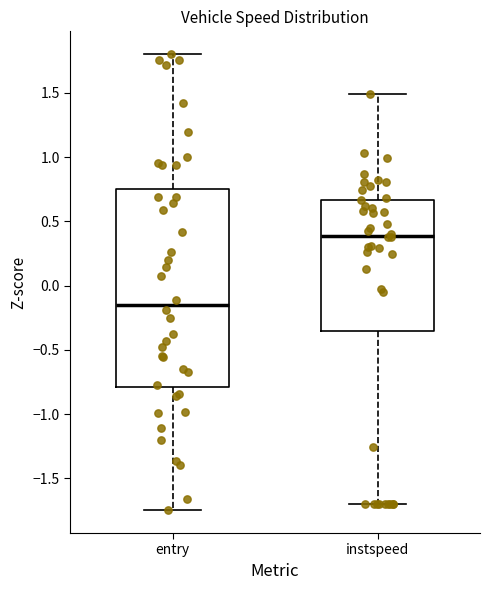

Where does the median line of the box for entry sit on the y-axis? The values are not printed on the chart, so give them approximately, as read against the axis.

-0.15